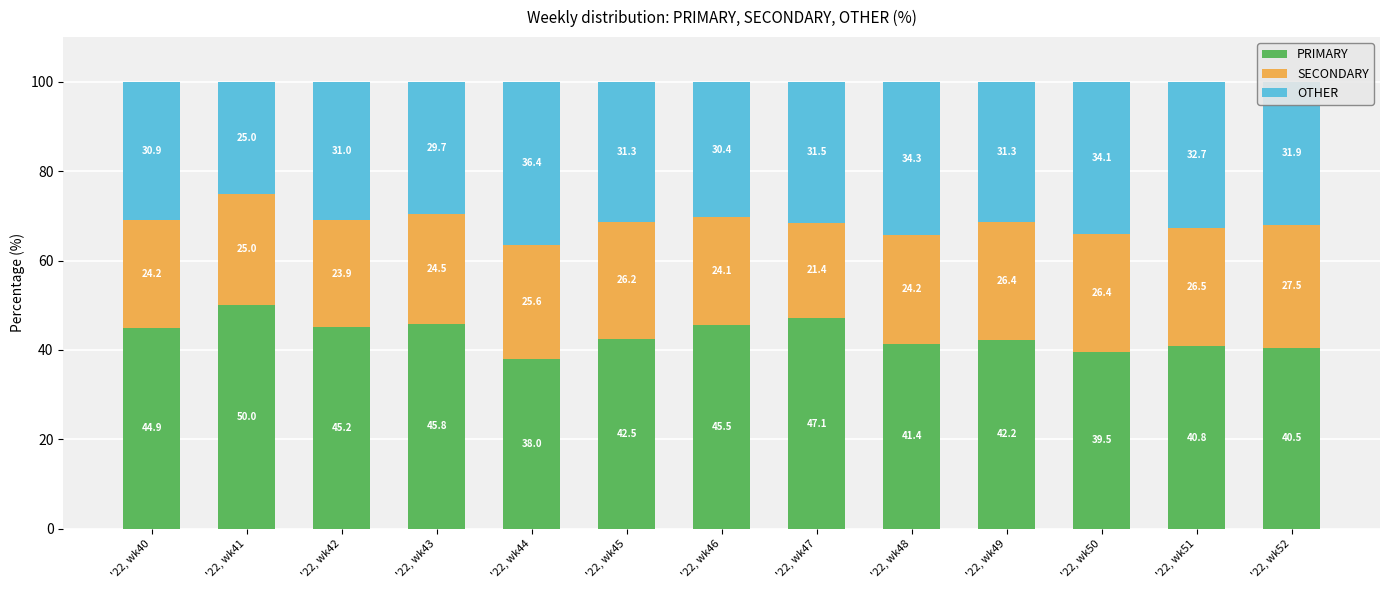

Where does the PRIMARY series first go above 42?

'22, wk40